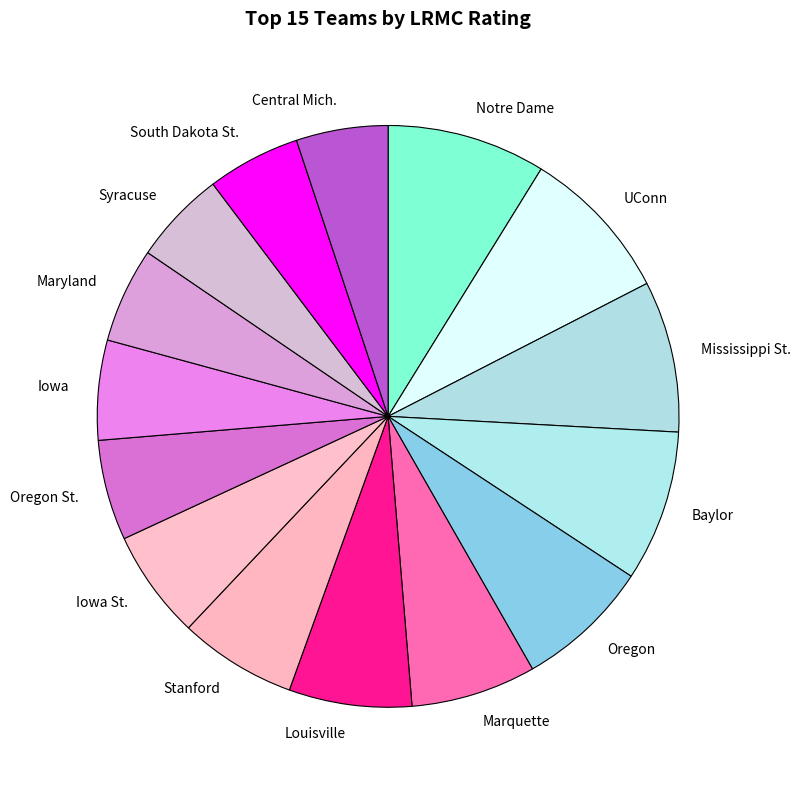

How many segments does this pie chart have?

15